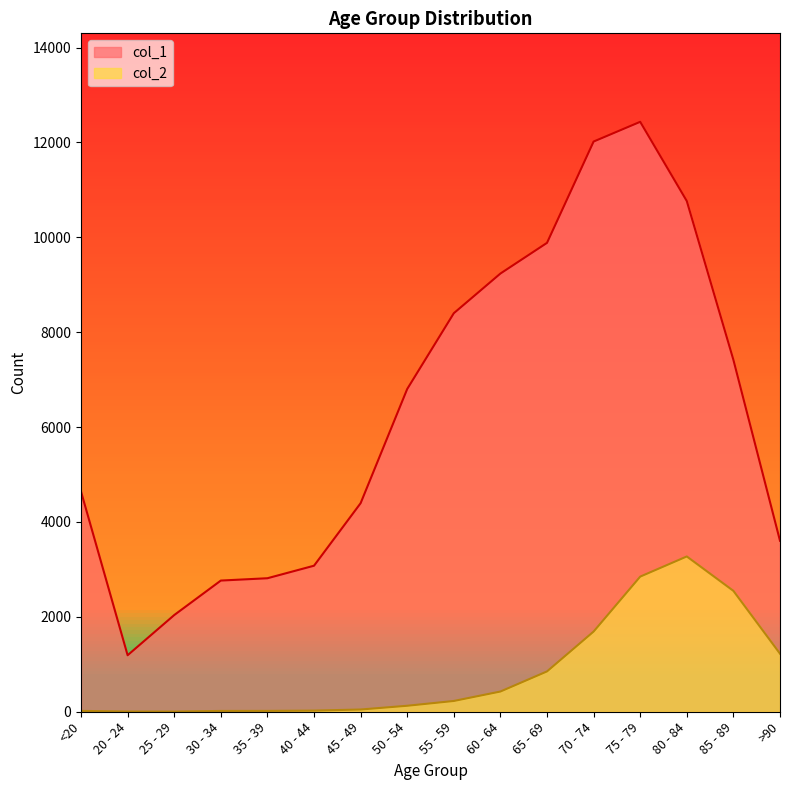

The value of col_1 at 70 - 74 is 16308. True or false?

False